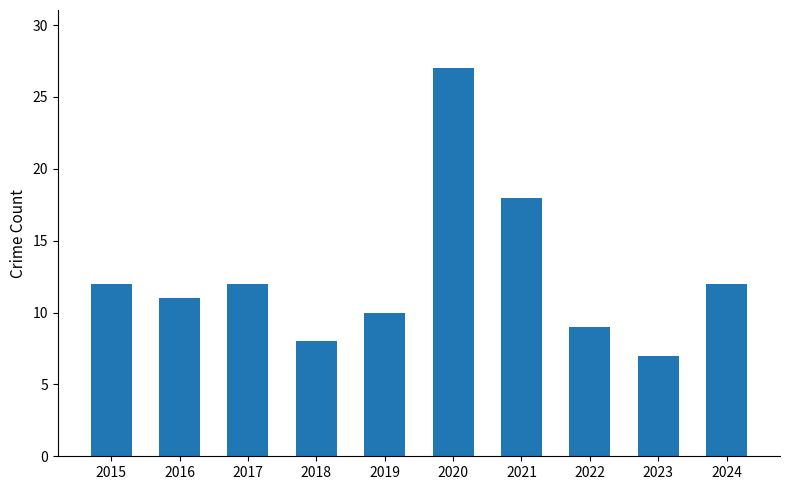

What is the value of the 5th bar from the left?

10